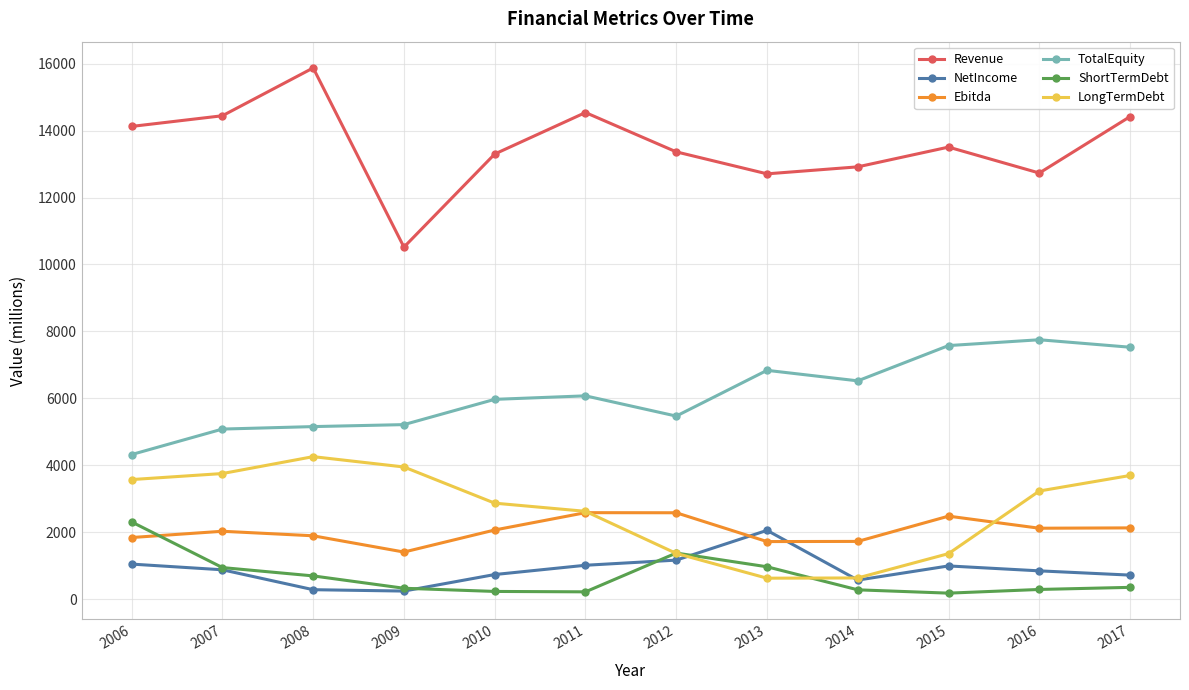

At how many categories does at least one series exceed 14677?

1